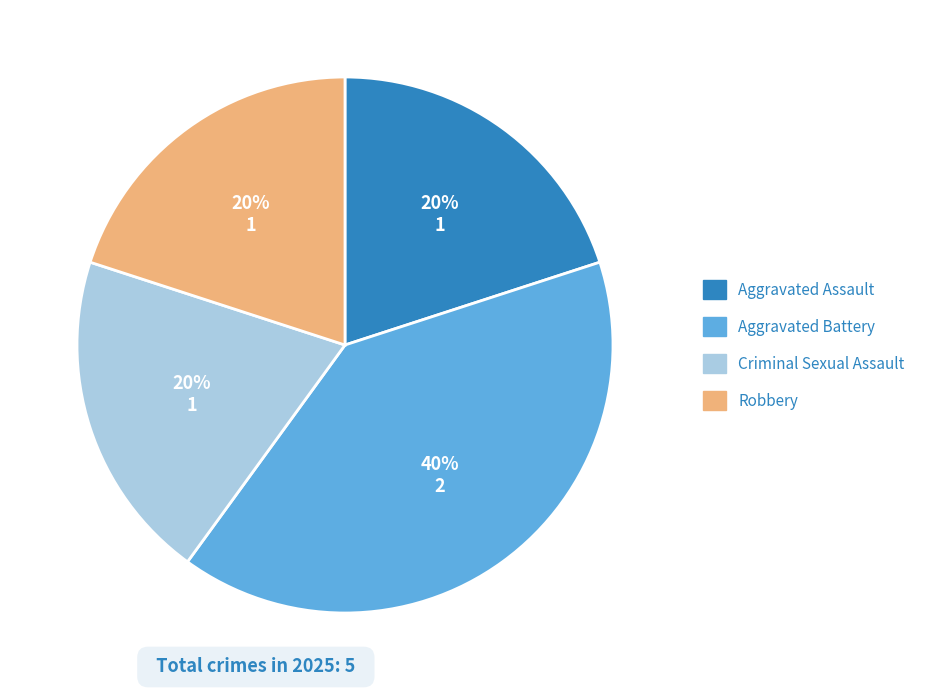

Between Aggravated Battery and Aggravated Assault, which is larger?

Aggravated Battery